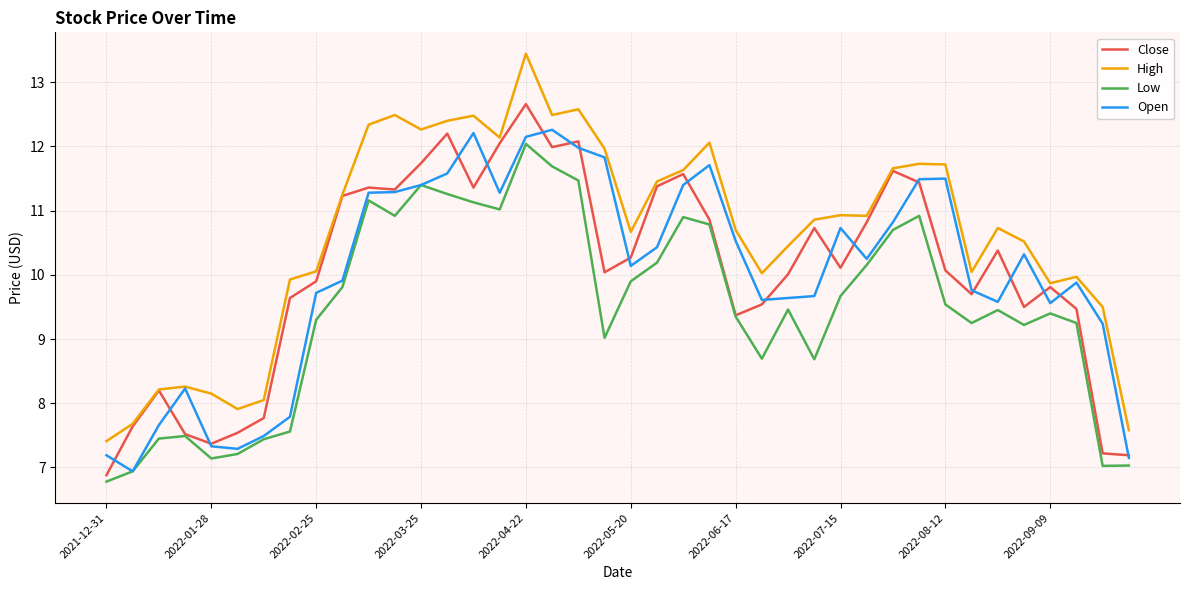

What is the average value of the Close series?

10.0